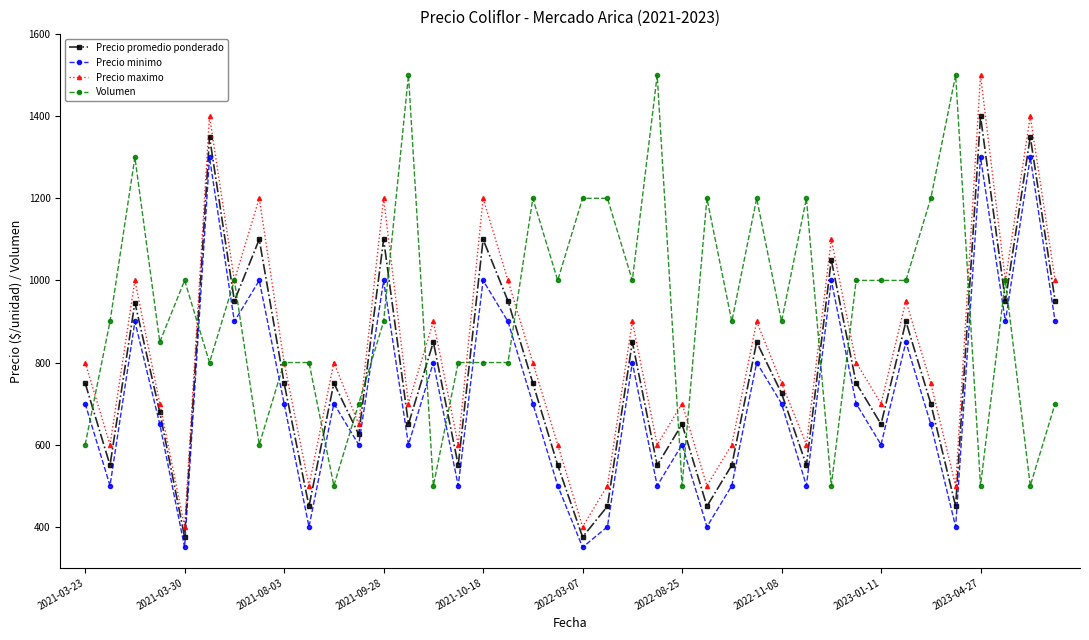

How many lines are shown in the chart?

4